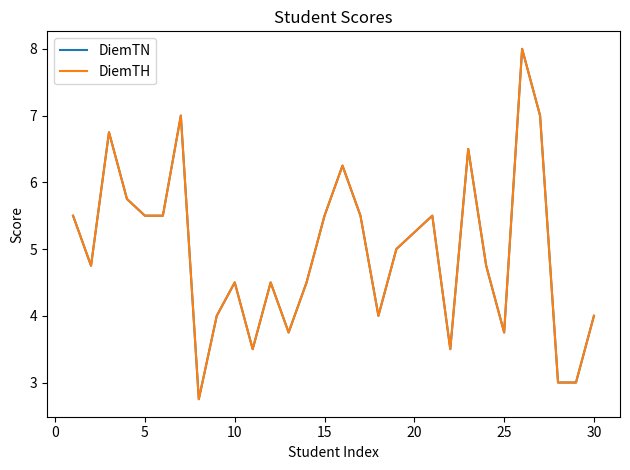

How many interior local peaks does the DiemTH series have?

8